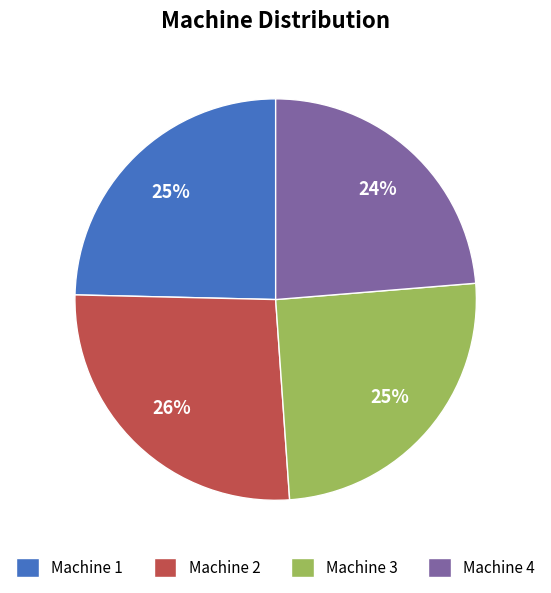

Between Machine 2 and Machine 3, which is larger?

Machine 2